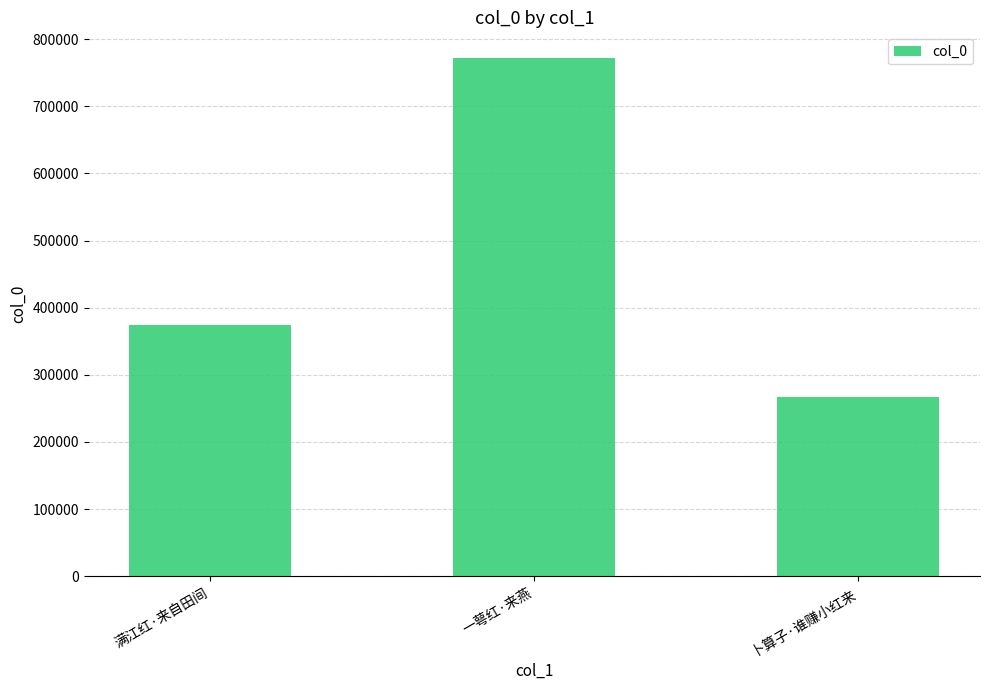

What position from the right is 一萼红·来燕?

2